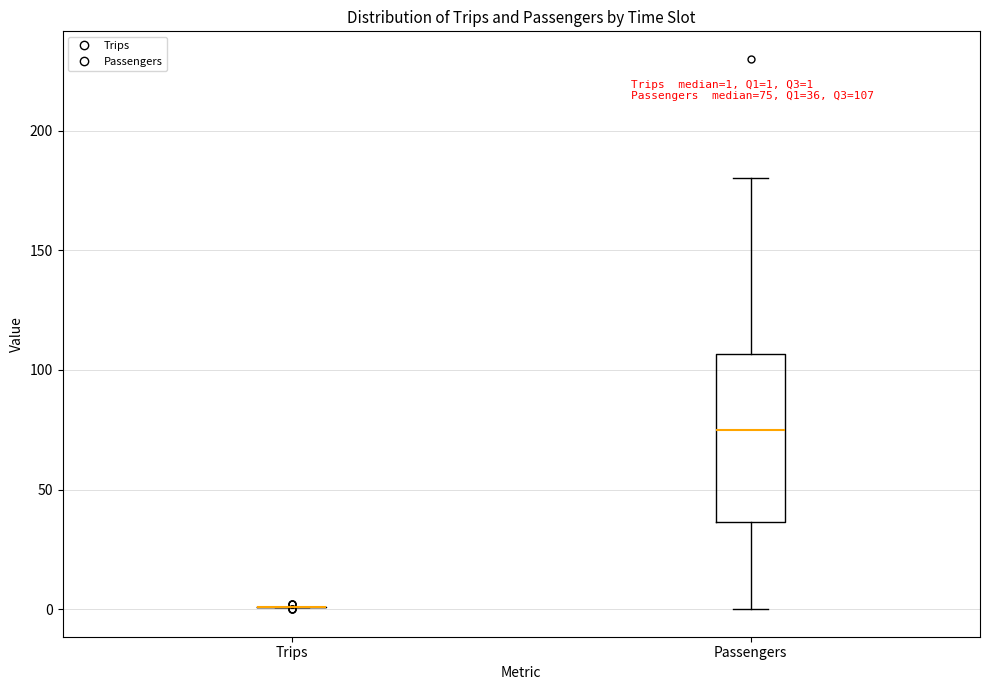

Comparing the boxes themselves (not the whiskers), which one is the tallest?

Passengers